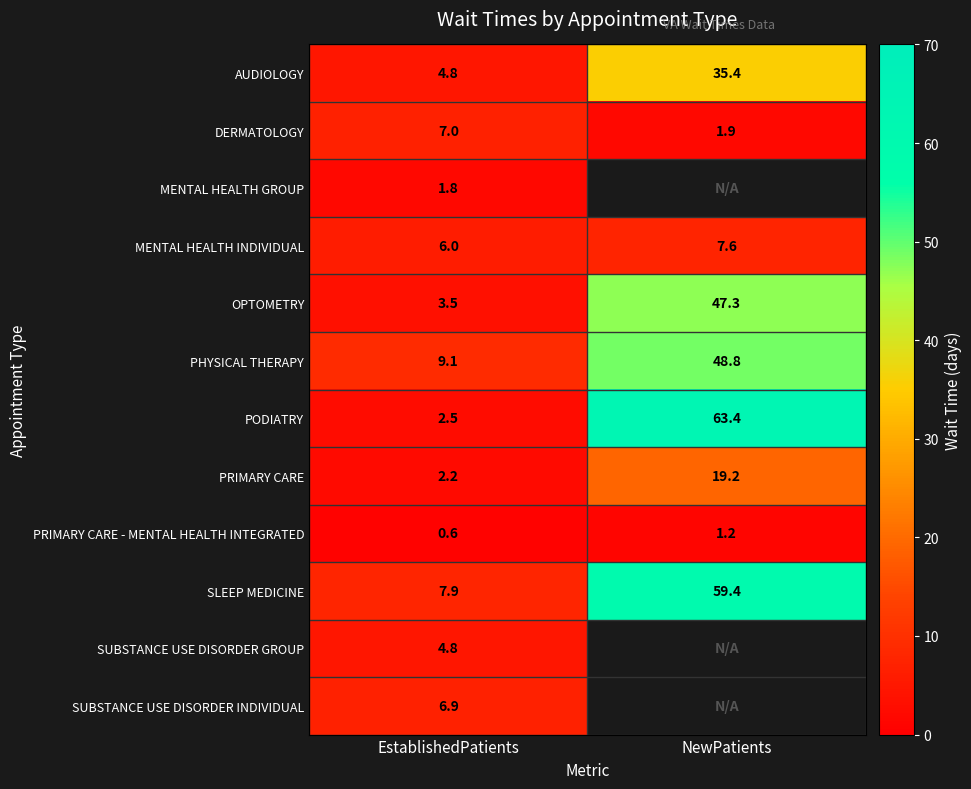

What is the sum of the SLEEP MEDICINE values at NewPatients and EstablishedPatients?

67.3